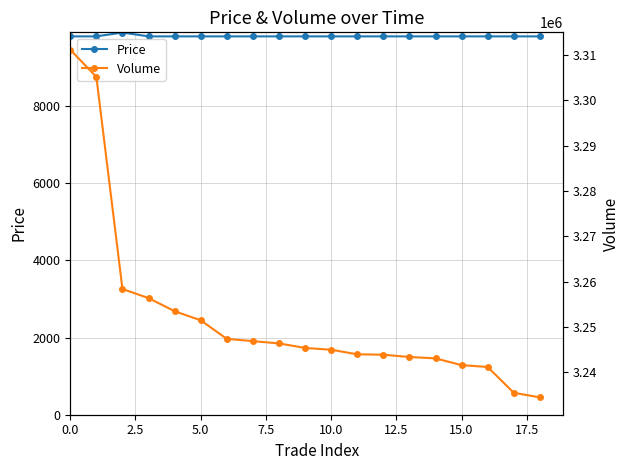

True or false: Price has a value of 9800 at 12.

True